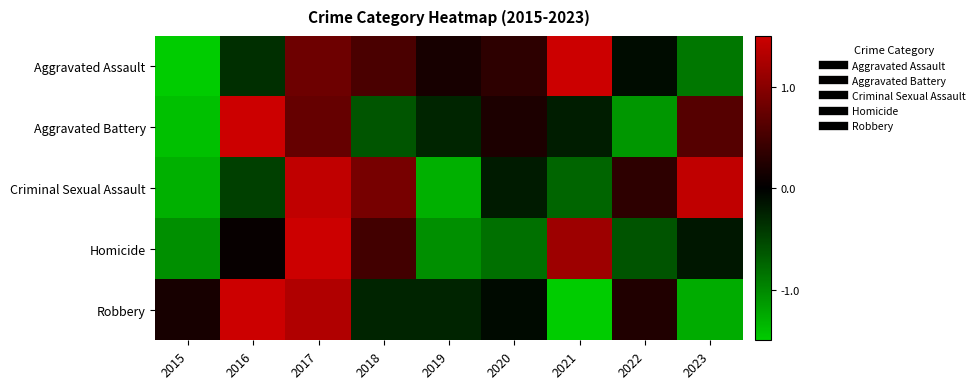

How many categories are shown in the chart?

9